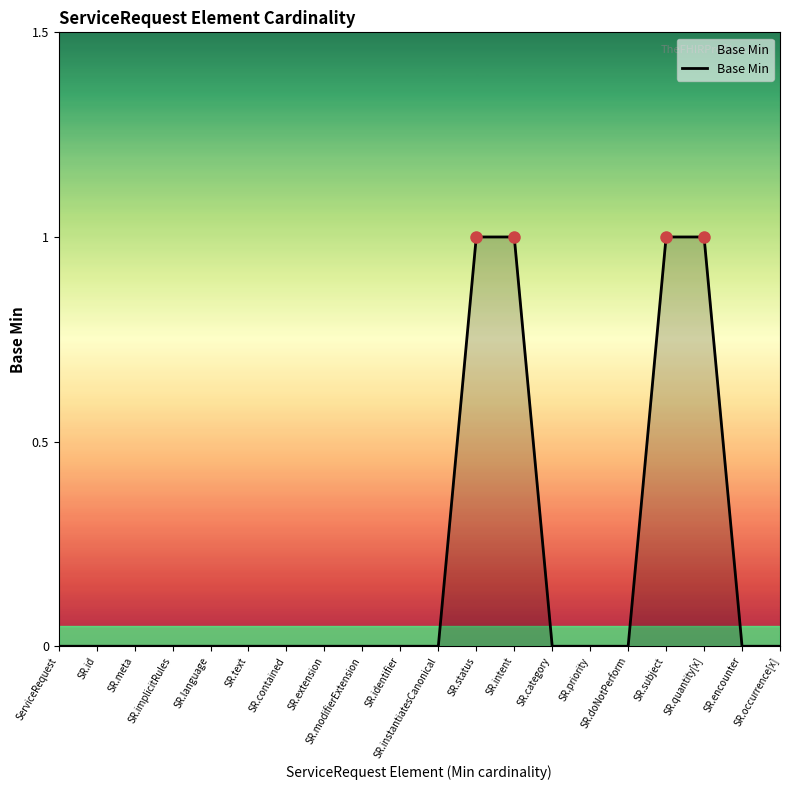

True or false: the data shows 0 at SR.id.

True